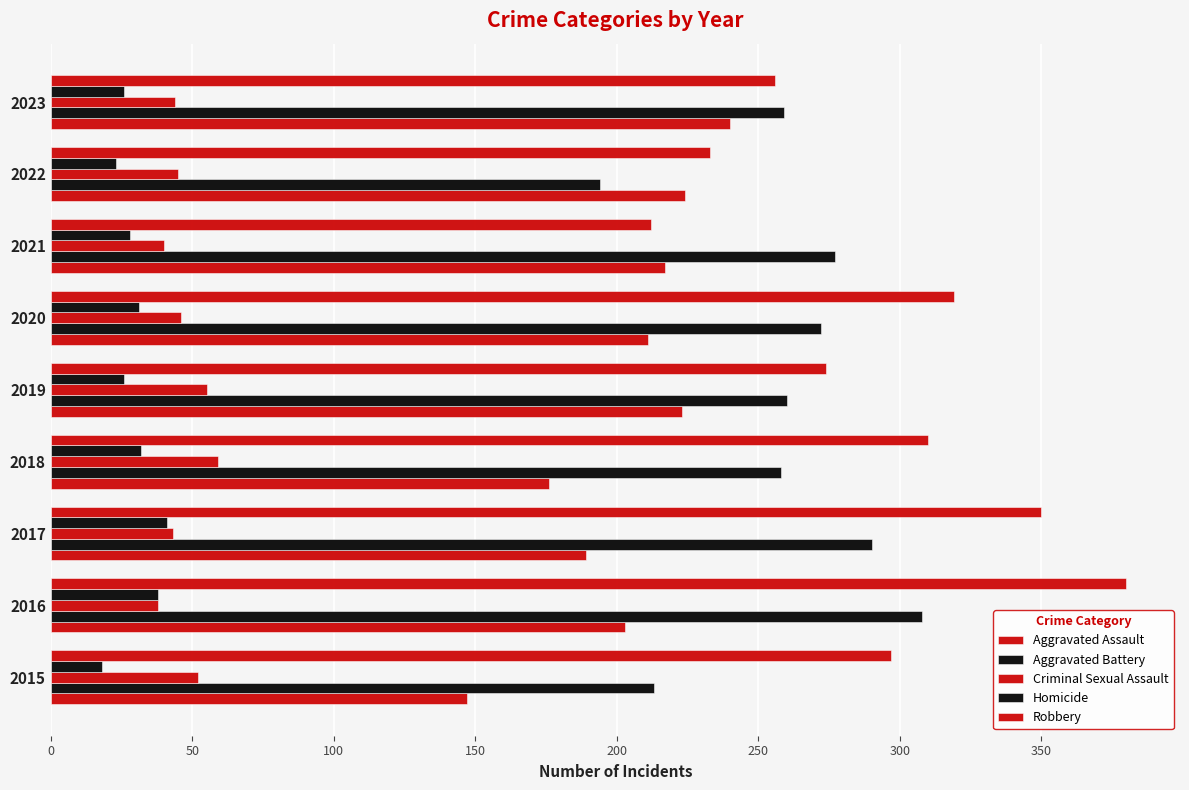

How many series are shown in this chart?

5